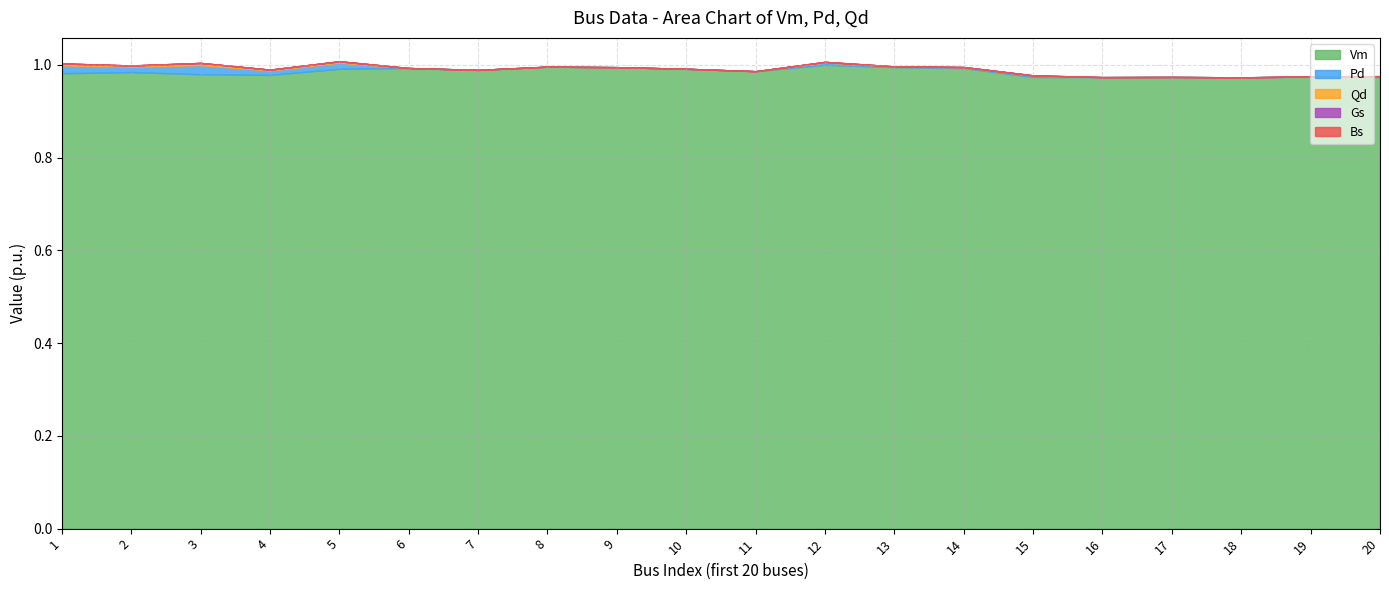

Which has a higher value, 4 or 18?

4